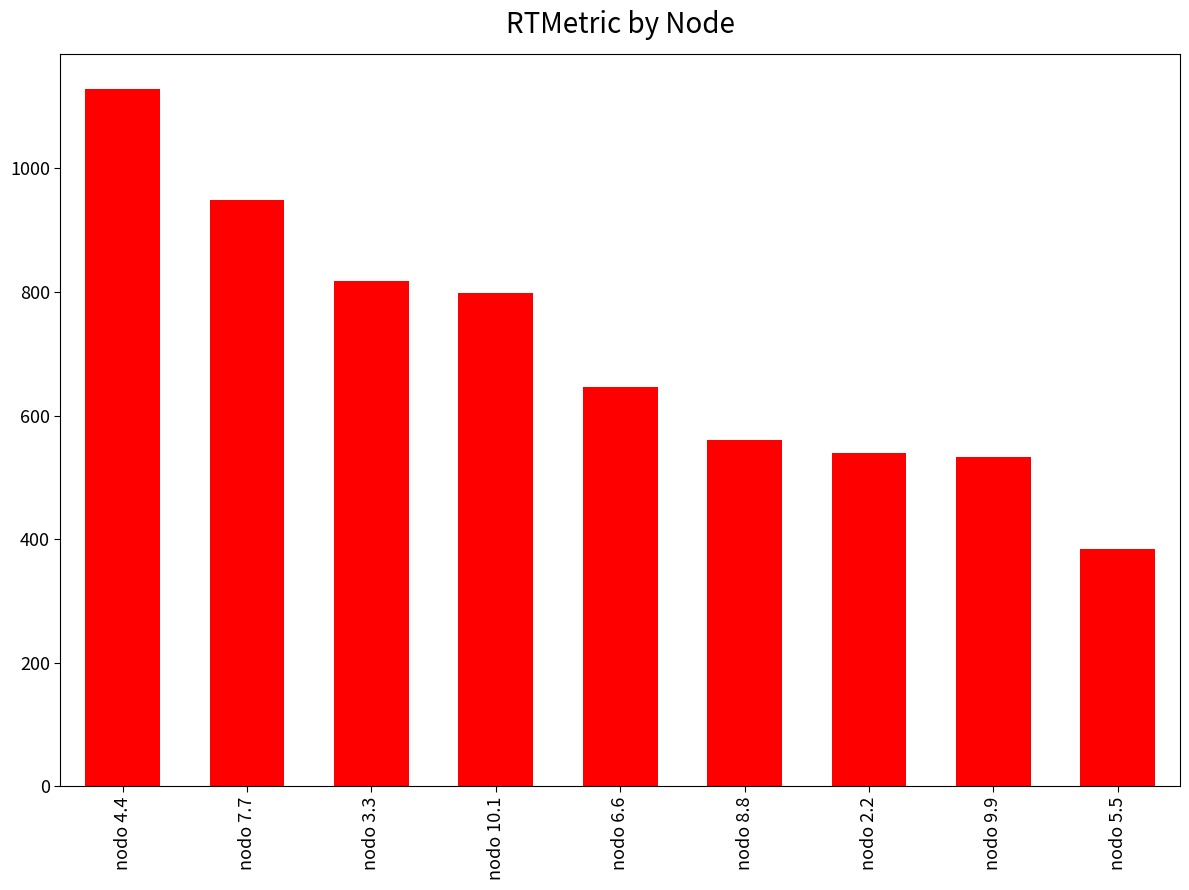

What is the smallest value displayed?

384.2